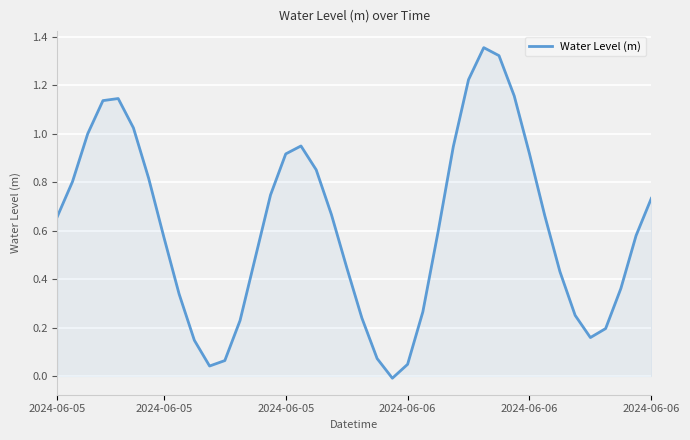

List the labels in order of value, largest first.

28, 29, 27, 30, 2024-06-06, 2024-06-06, 2024-06-06, 2024-06-05, 16, 26, 31, 15, 17, 6, 2024-06-05, 14, 39, 18, 32, 2024-06-05, 25, 38, 7, 13, 19, 33, 37, 8, 24, 34, 20, 12, 36, 35, 9, 21, 11, 23, 10, 22